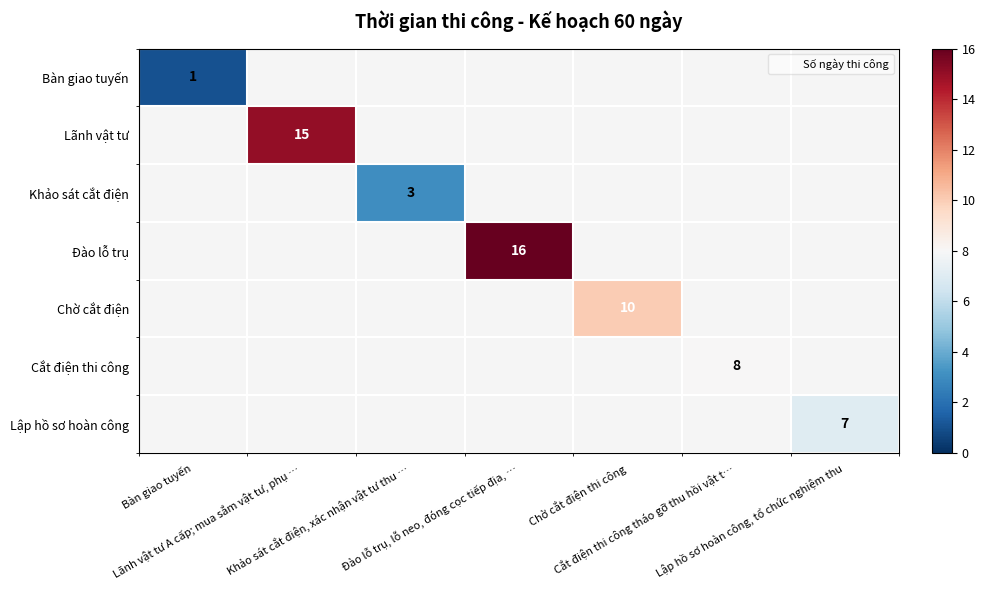

Rank the categories by Lãnh vật tư value from lowest to highest.

Bàn giao tuyến, Lãnh vật tư A cấp; mua sắm vật tư, phụ …, Khảo sát cắt điện, xác nhận vật tư thu …, Đào lỗ trụ, lỗ neo, đóng cọc tiếp địa, …, Chờ cắt điện thi công, Cắt điện thi công tháo gỡ thu hồi vật t…, Lập hồ sơ hoàn công, tổ chức nghiệm thu